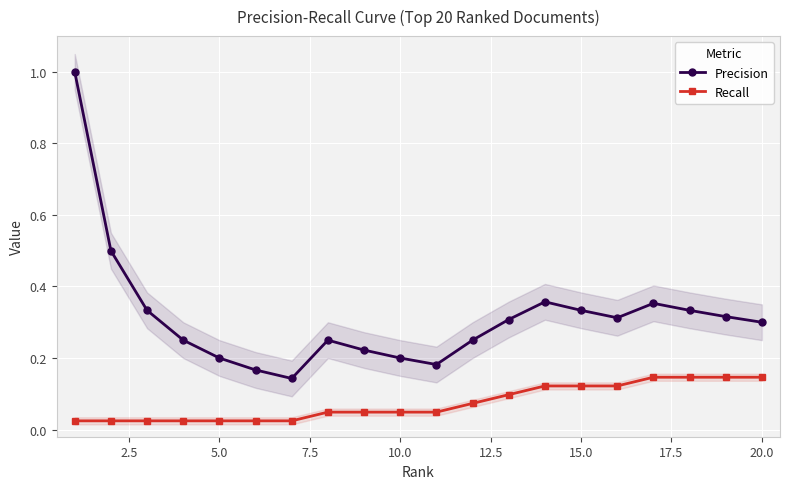

What is the difference between the second highest and second lowest values in the Precision series?

0.3